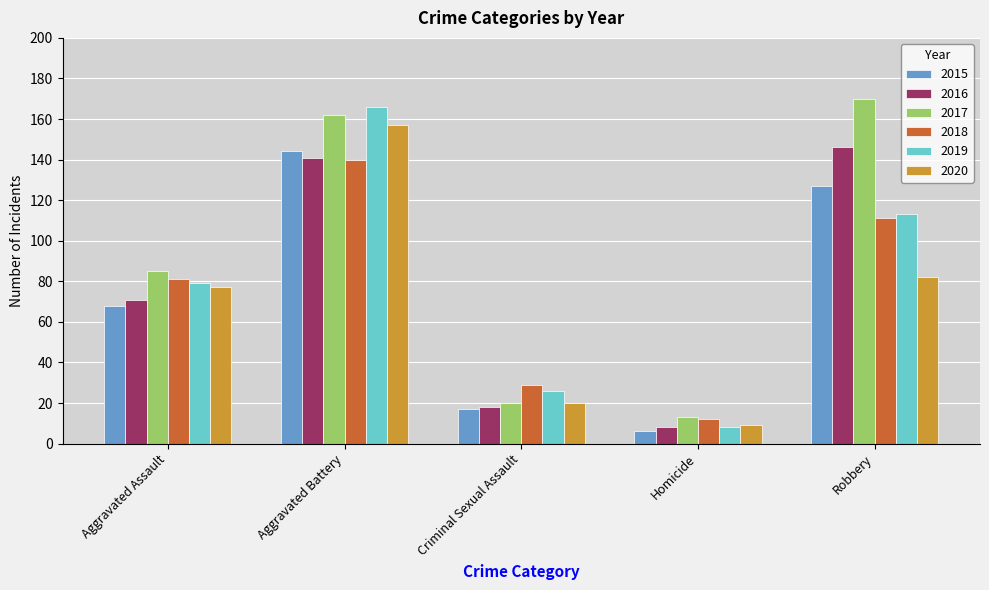

Read the 2017 value at Homicide.

13